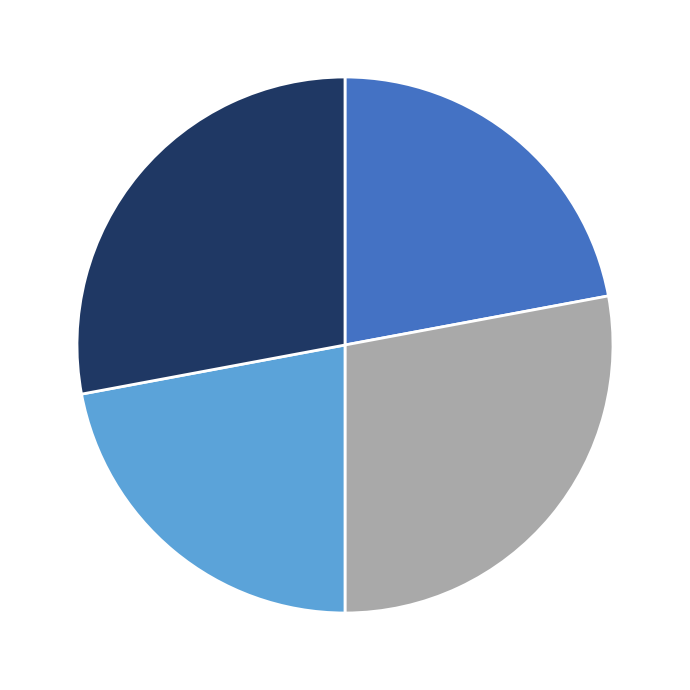

Does any single category account for the majority?

No